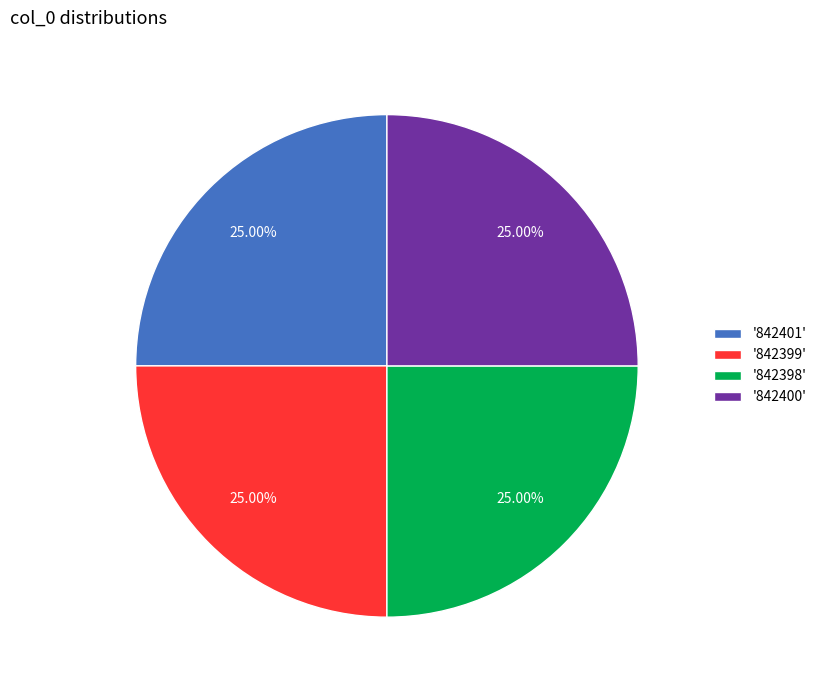

Is '842398' the majority of the pie?

No